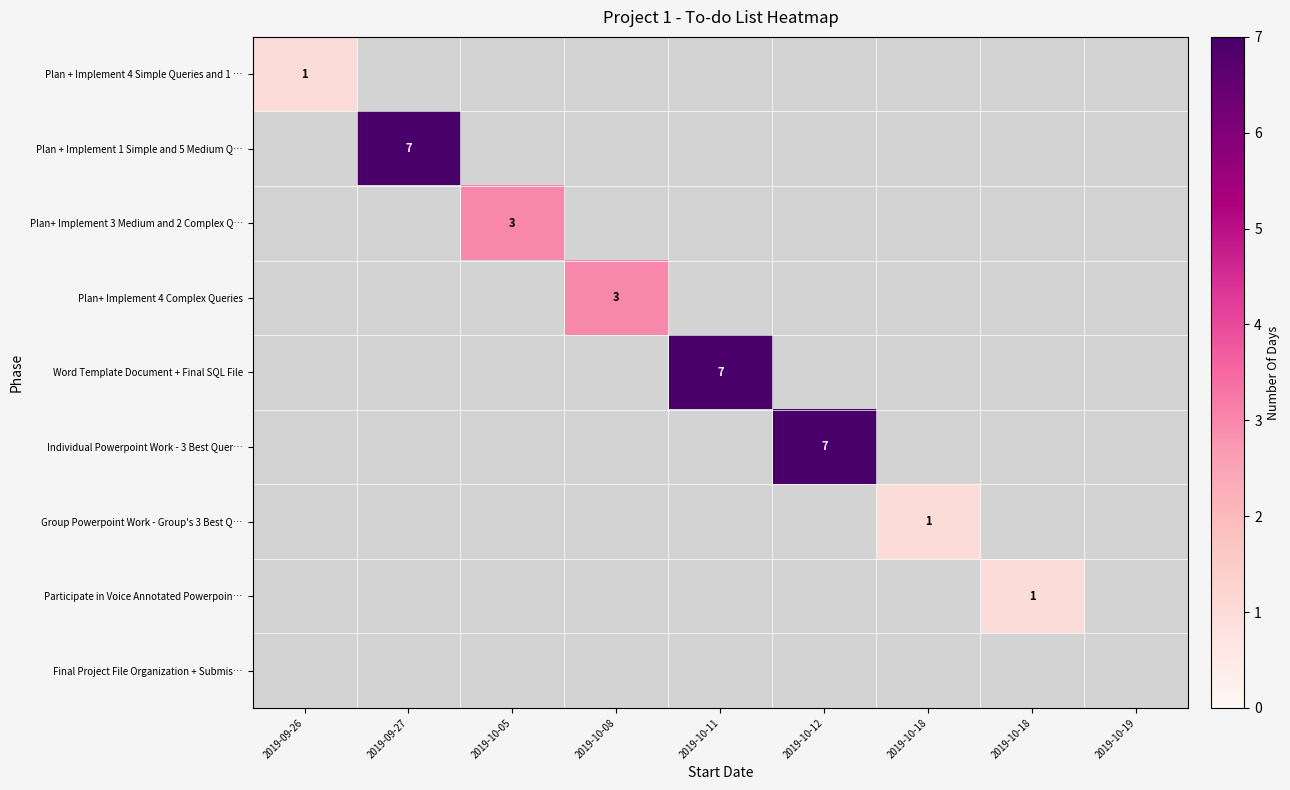

How many distinct data groups are displayed?

9